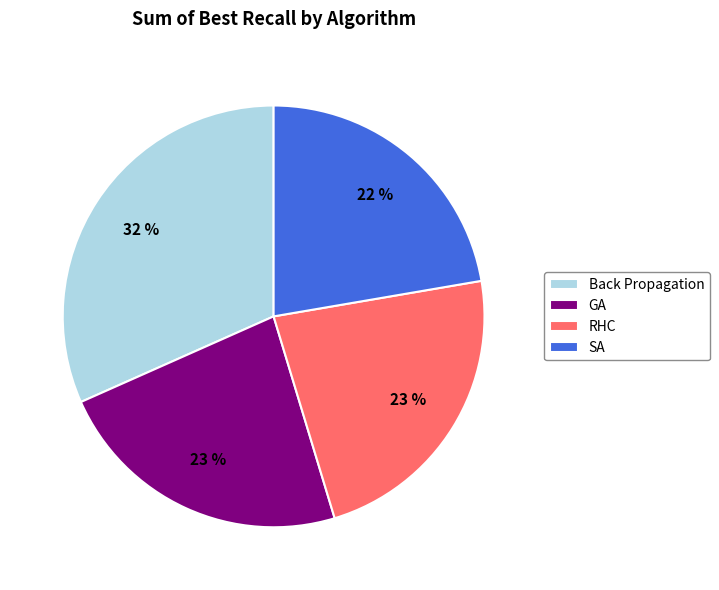

The GA slice represents 23% of the pie. True or false?

True